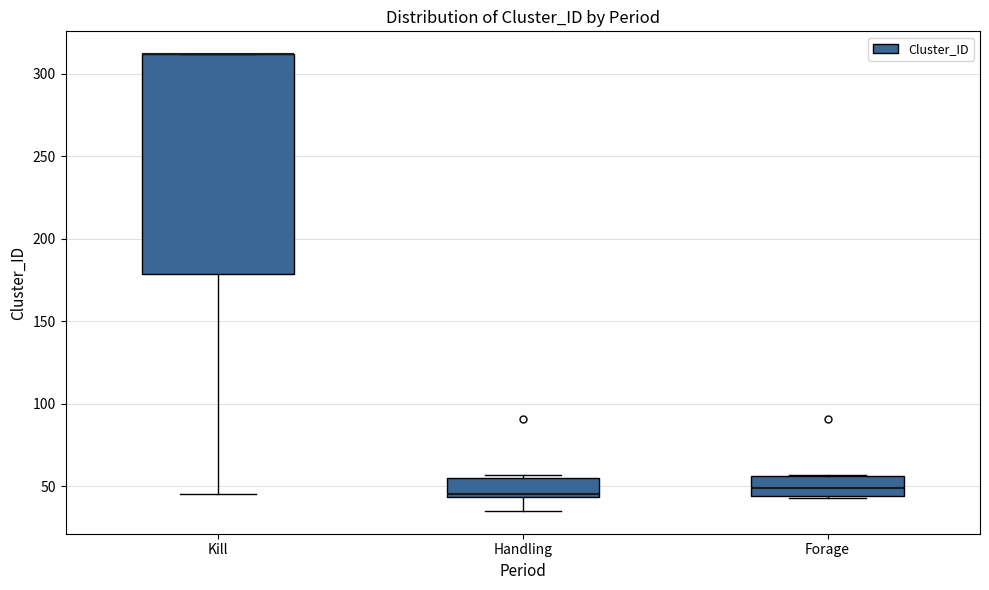

Comparing the boxes themselves (not the whiskers), which one is the tallest?

Kill